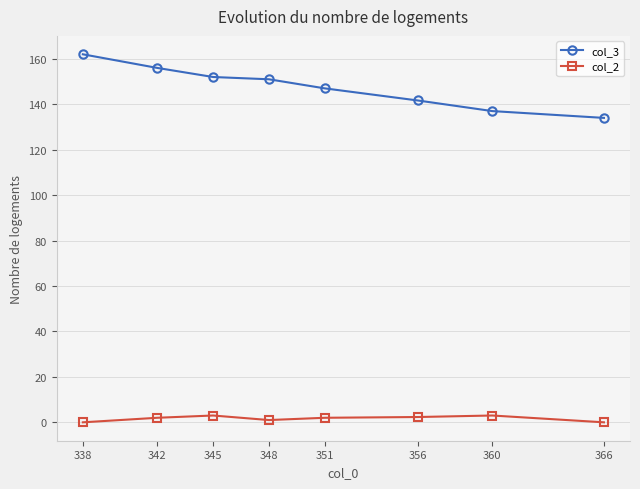

What is the difference between the maximum and minimum values in the col_2 series?

3.0